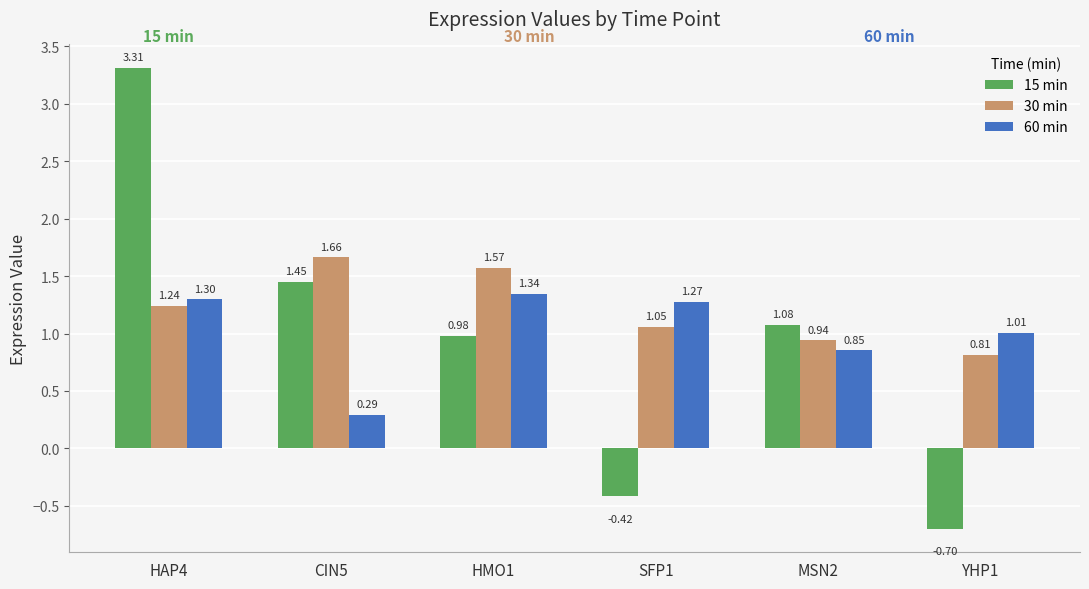

What is the approximate value of 15 min at YHP1?

-0.7